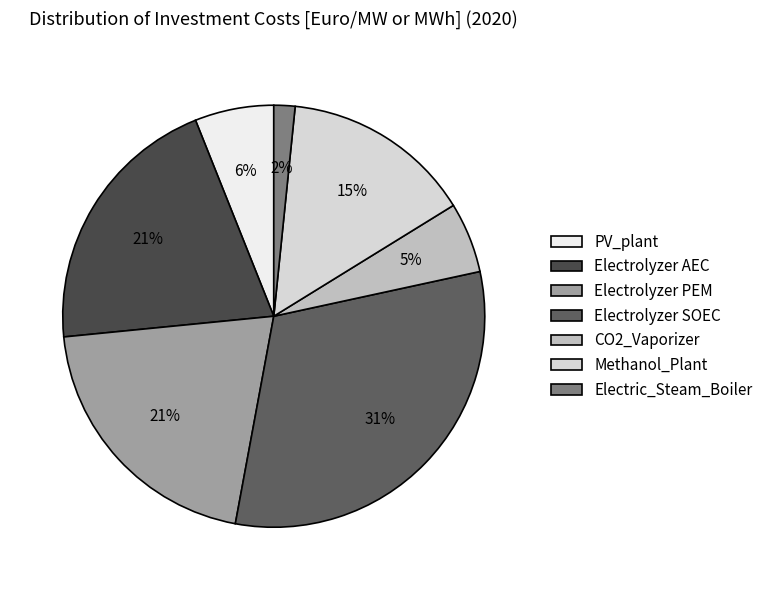

What is the largest slice in the pie chart?

Electrolyzer SOEC